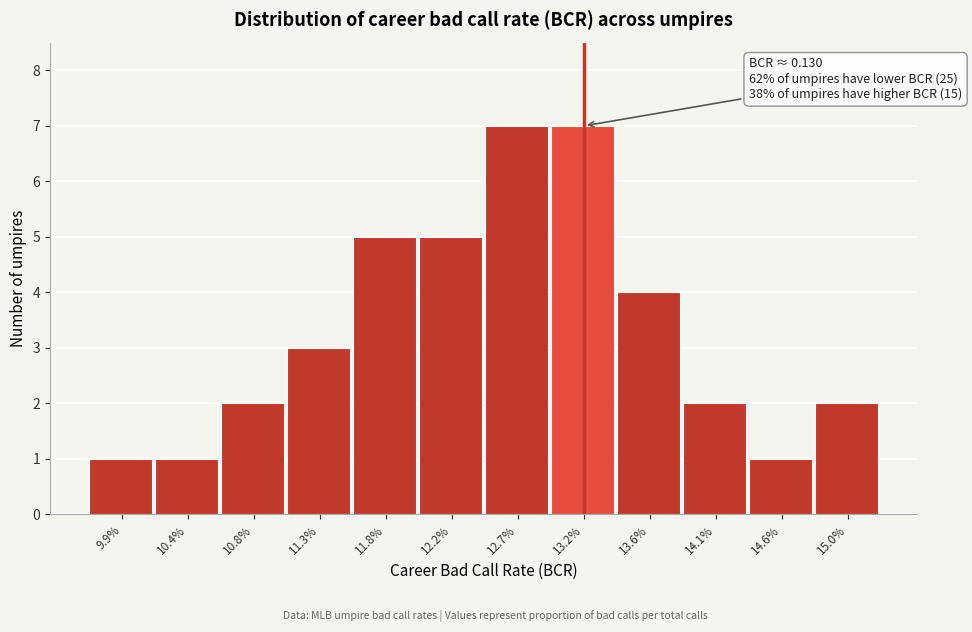

Reading left to right, transcribe all the data shown in this chart.

1	1	2	3	5	5	7	7	4	2	1	2